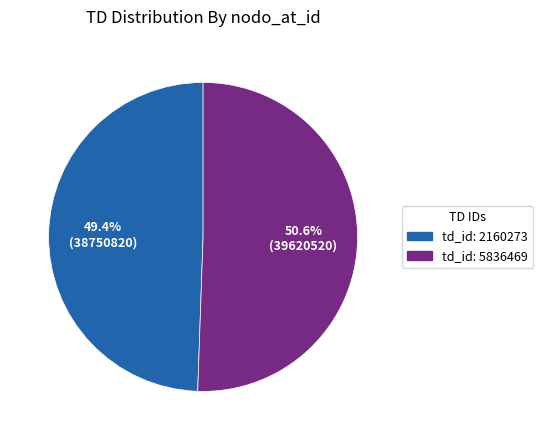

Is there any slice that represents more than half of the pie?

Yes